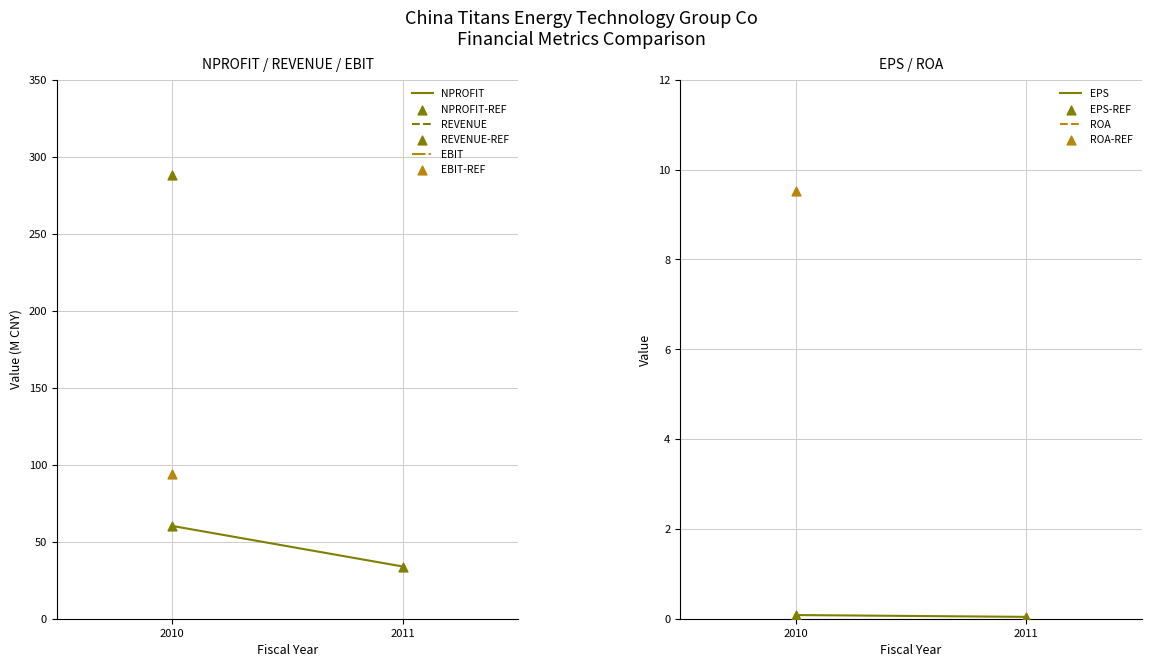

What is the total value across all series at 2010?

120.7